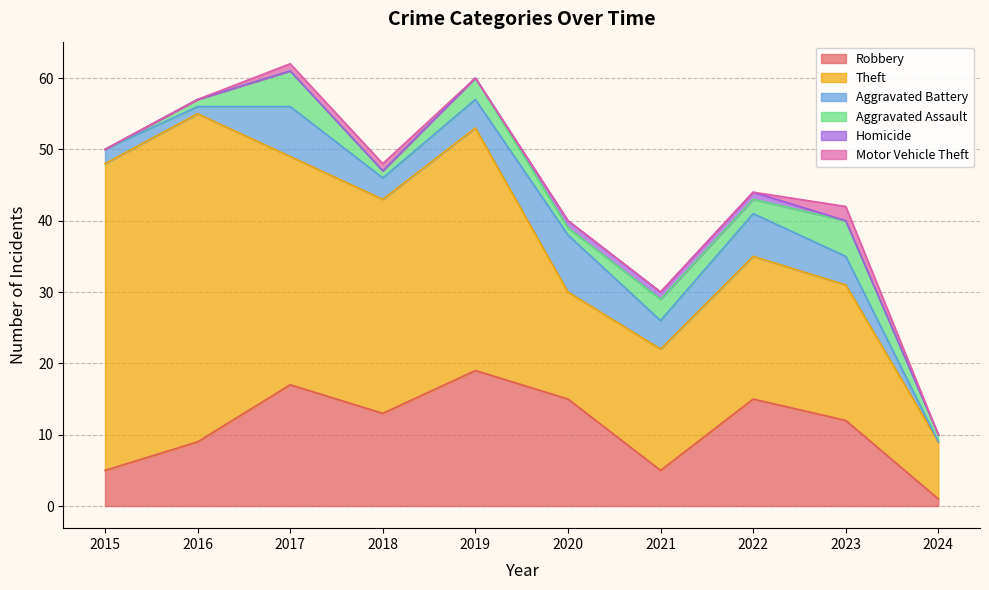

Between 2016 and 2021, which series saw the biggest shift?

Theft